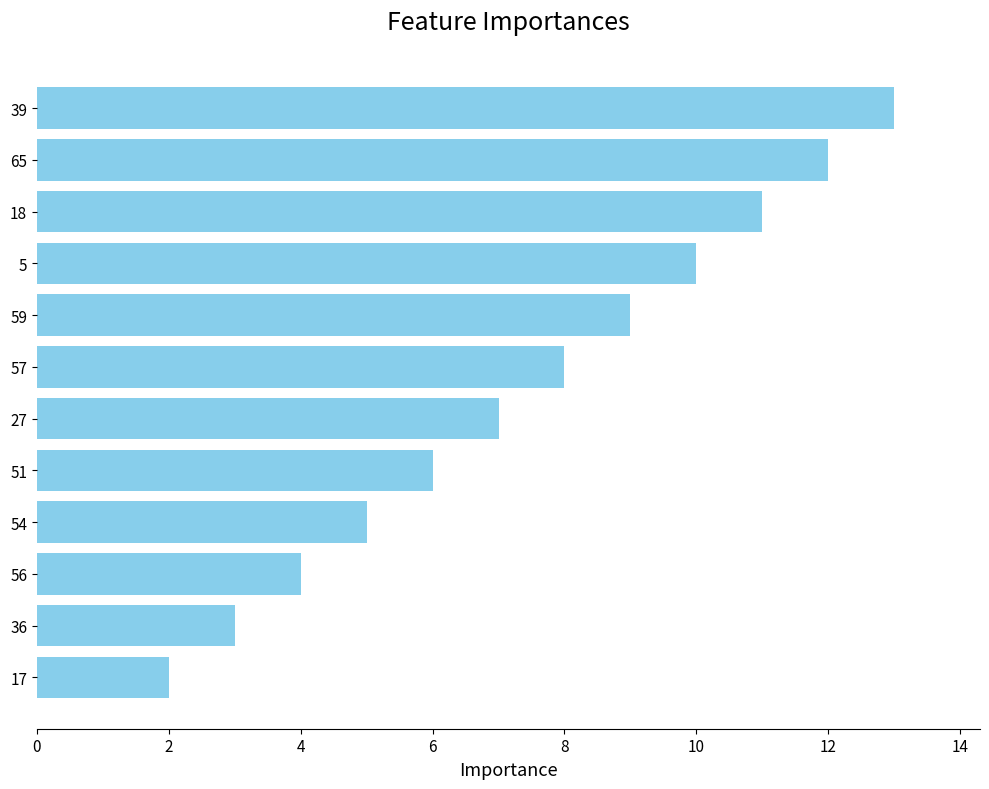

How many data points does each series have?

12